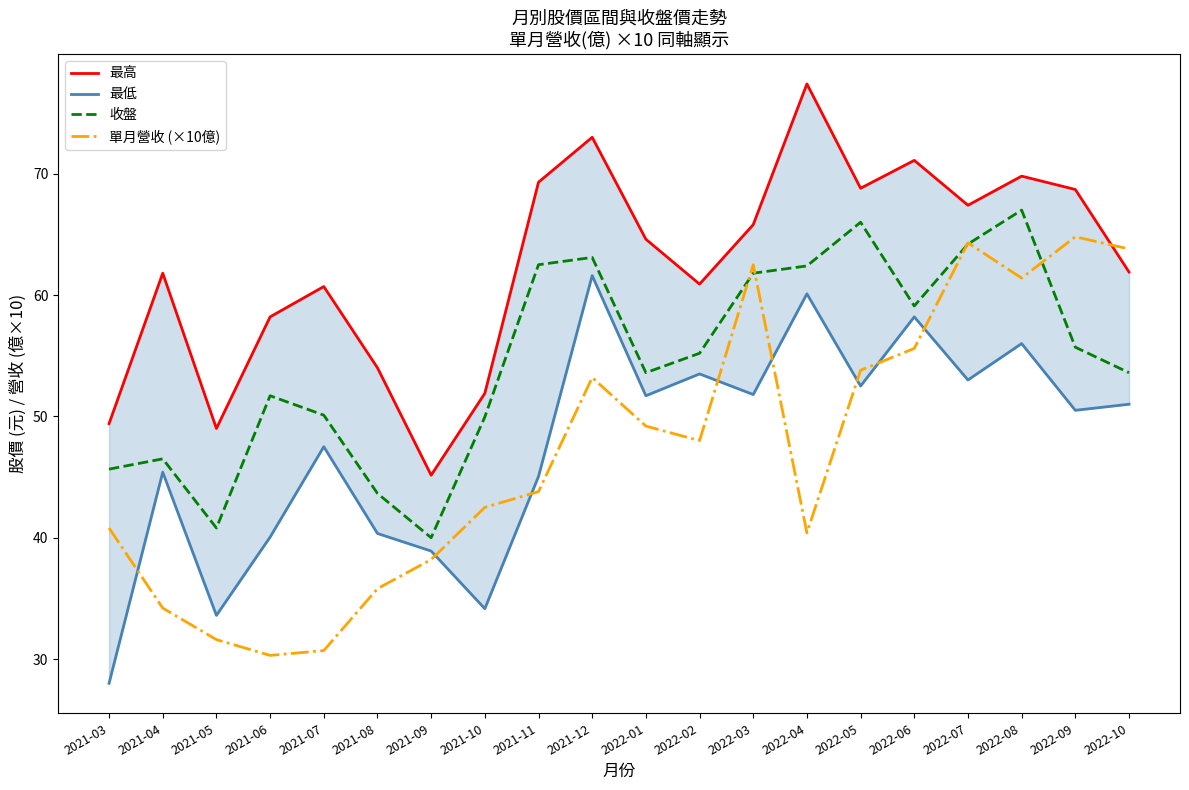

How many lines are shown in the chart?

4